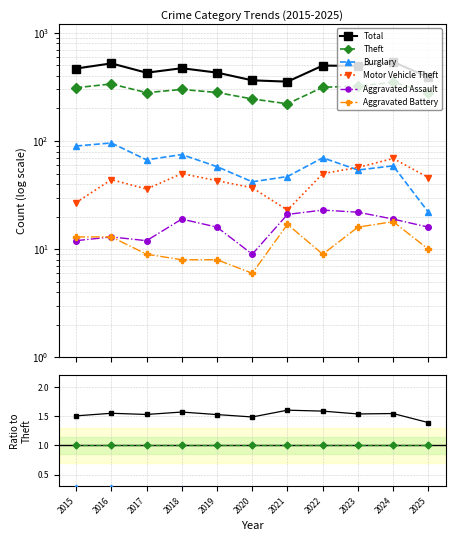

Where do Motor Vehicle Theft and Burglary first cross each other?

2022 and 2023